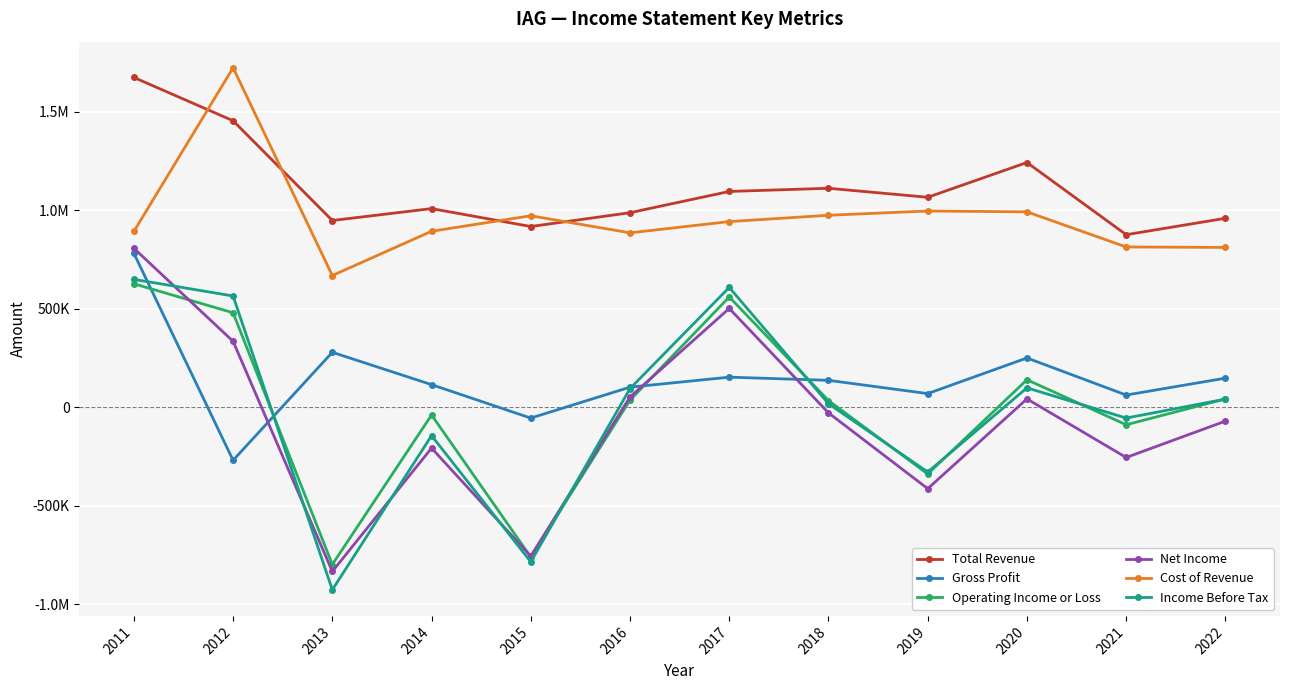

What is the value of the Cost of Revenue point at the 12th from the left?

810900